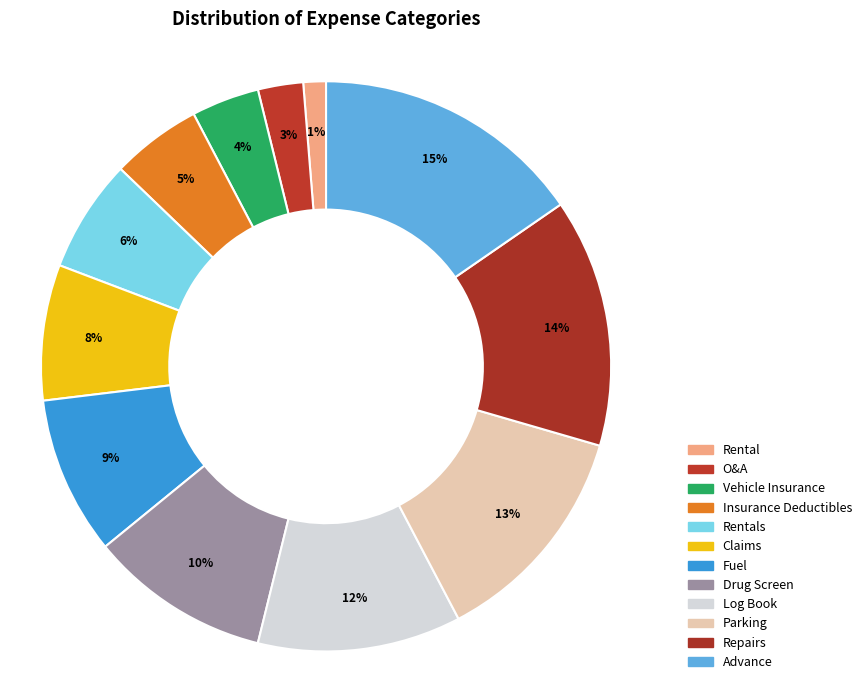

How many slices are in this pie chart?

12